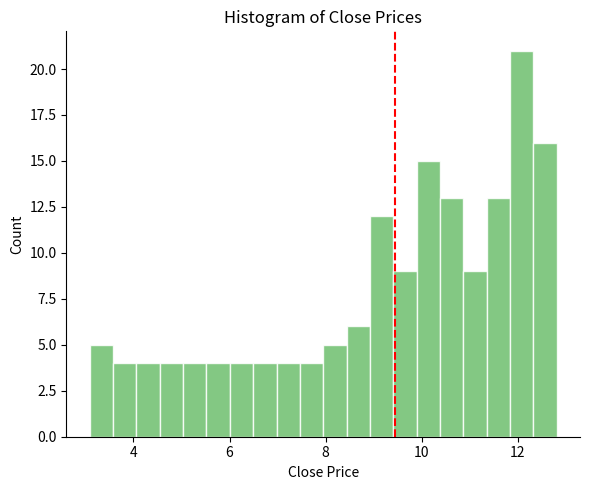

Around what value on the x-axis is the tallest bar? Give the approximate position of its centre, as read against the axis.

12.0